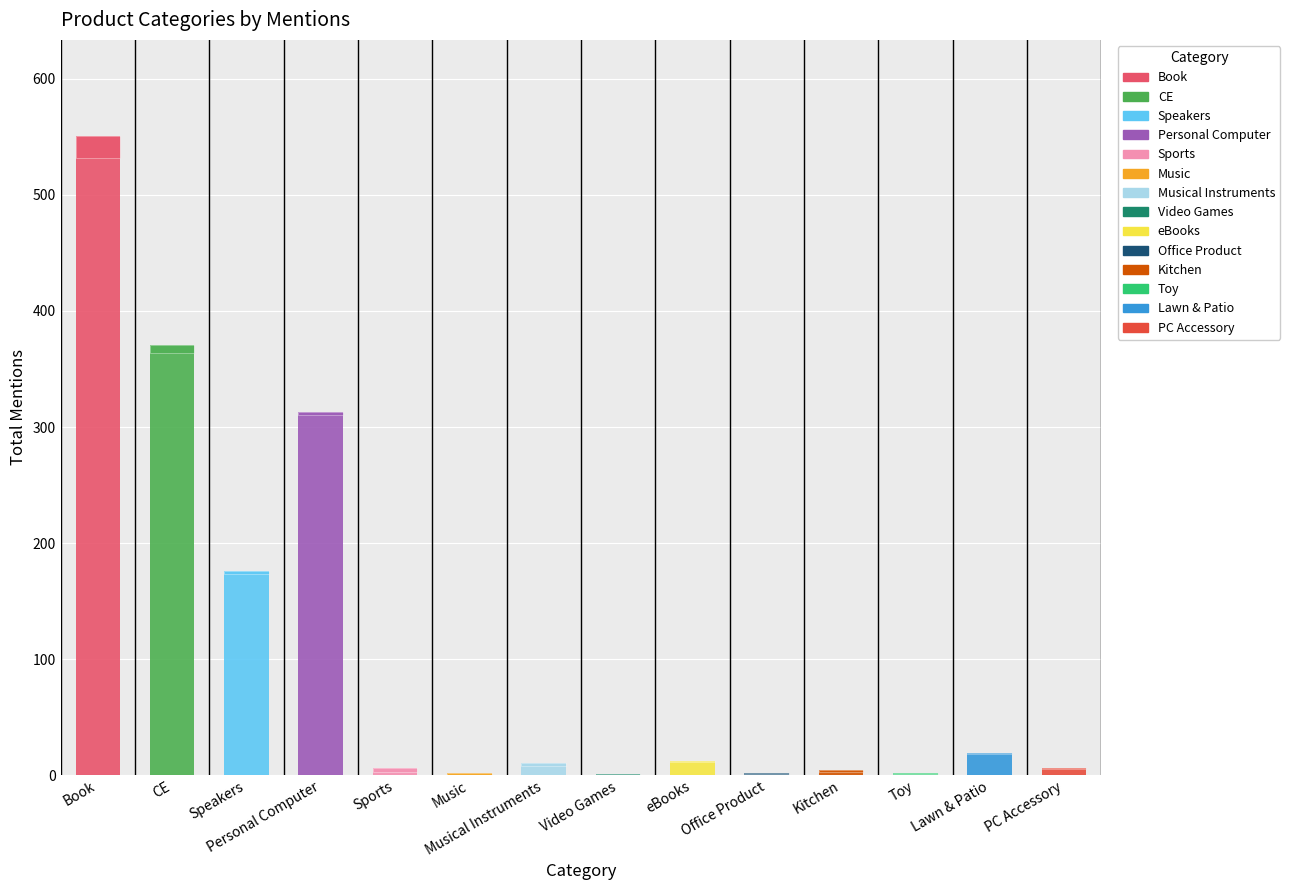

What is the sum of the total_mentions values at Speakers and Lawn & Patio?

195